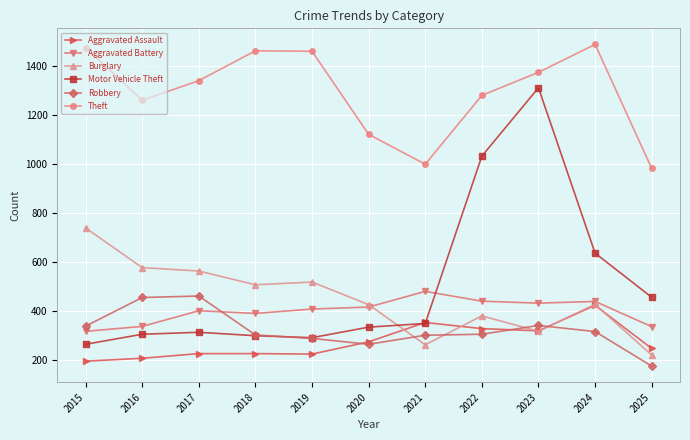

What are all the series names shown in the legend?

Aggravated Assault, Aggravated Battery, Burglary, Motor Vehicle Theft, Robbery, Theft